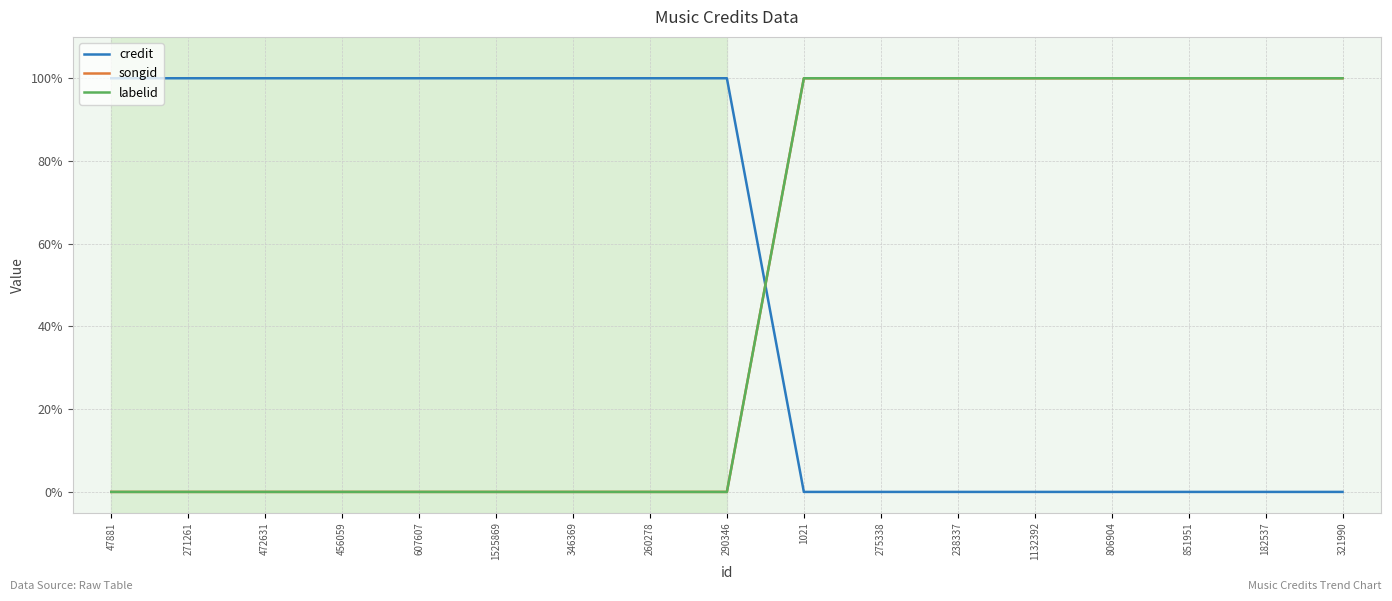

Is this an area chart (filled region under the line)?

No